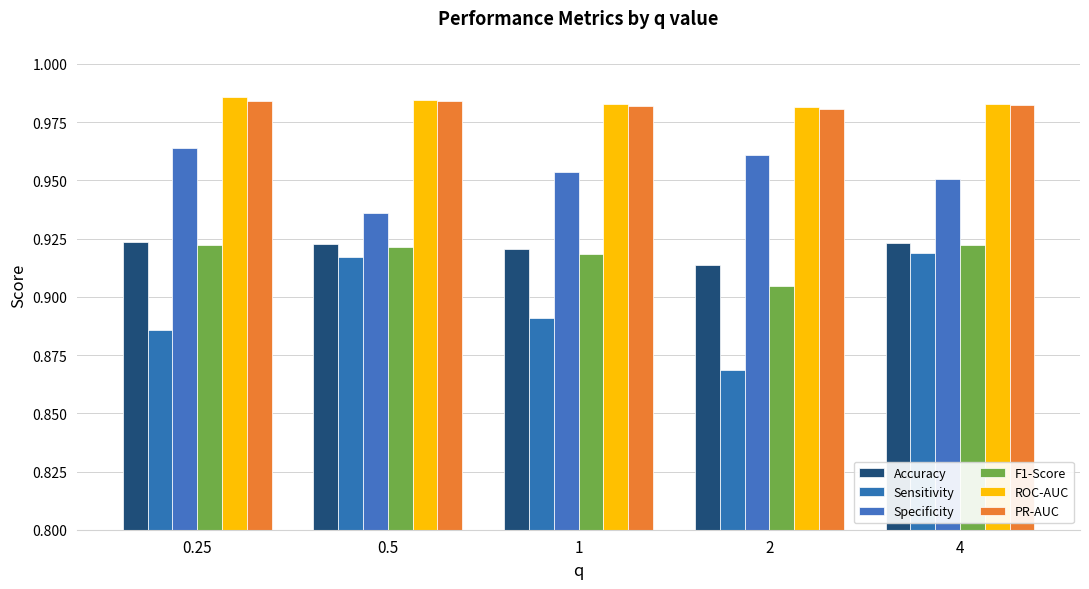

At 4, list the series in order from largest to smallest.

ROC-AUC, PR-AUC, Specificity, Accuracy, F1-Score, Sensitivity